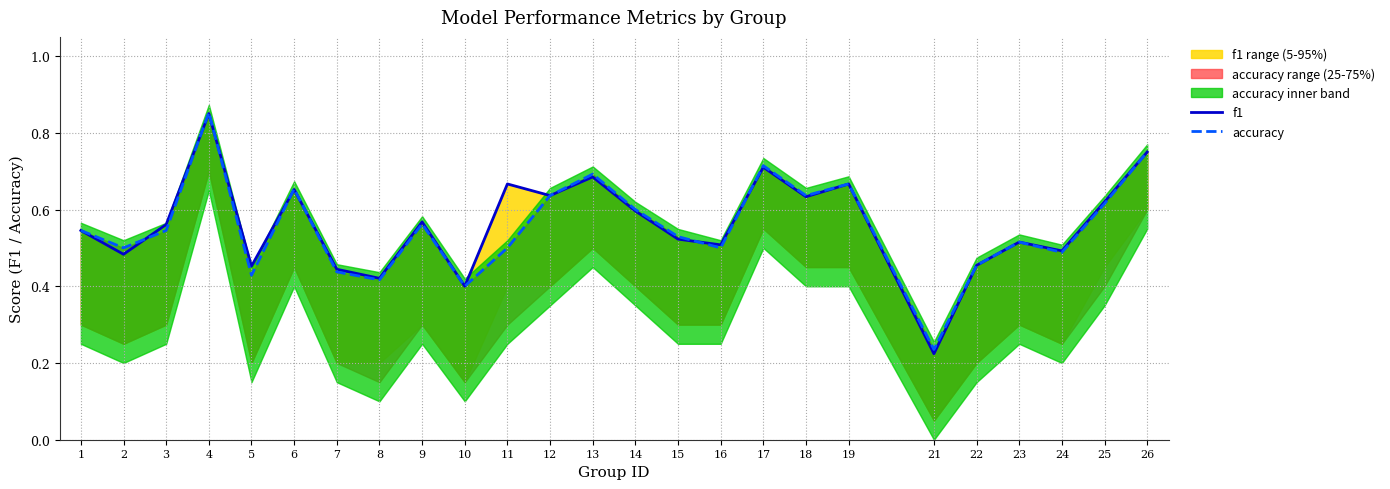

Is it true that f1 equals 0.3 at 16?

False